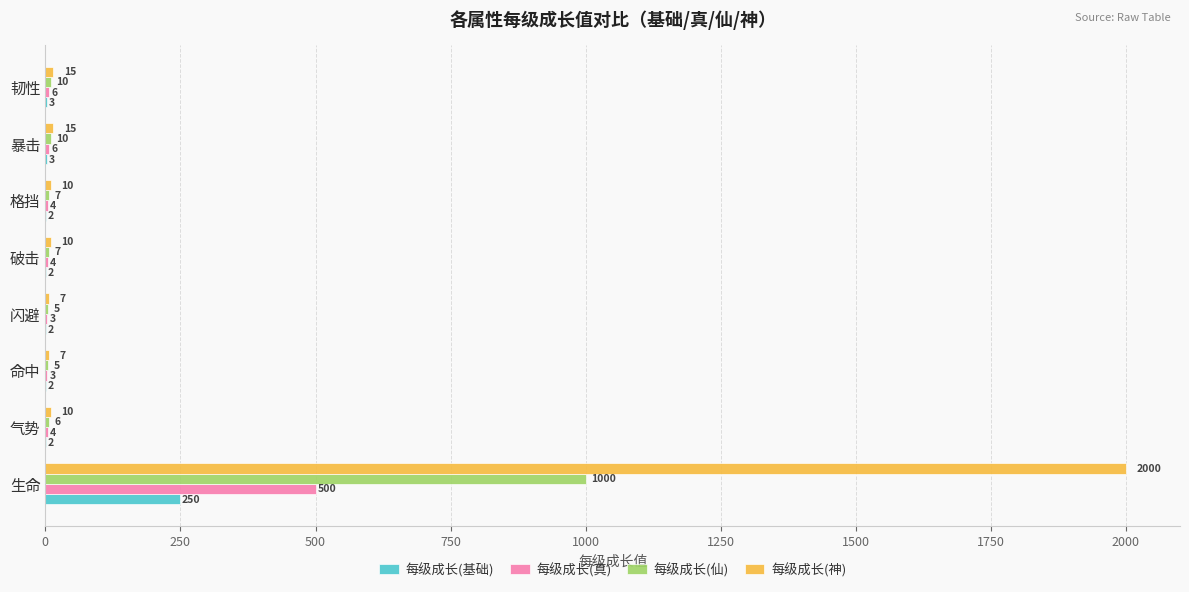

At which category is the sum across all series the highest?

生命